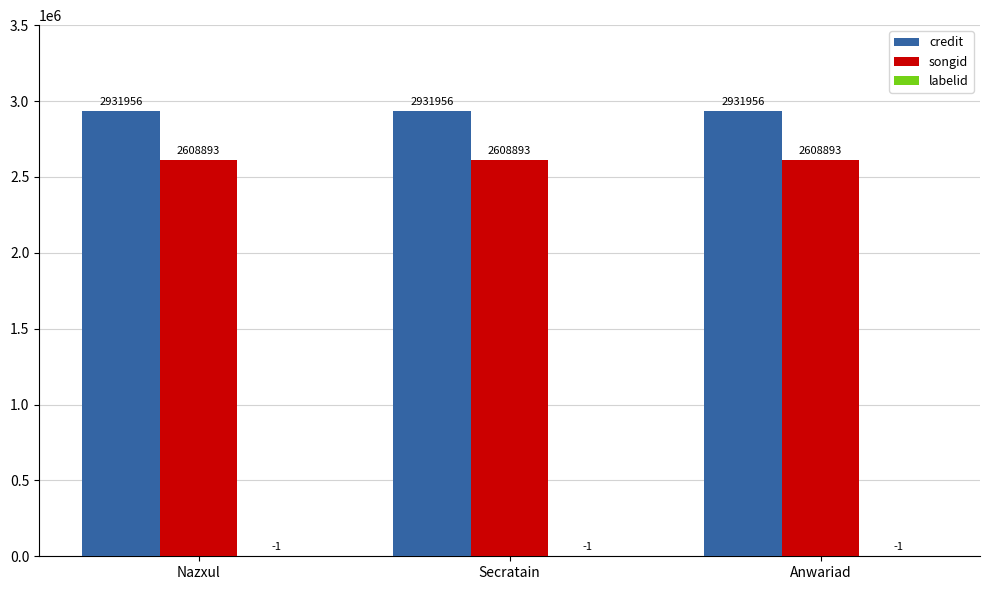

What is the maximum value for credit?

2931956